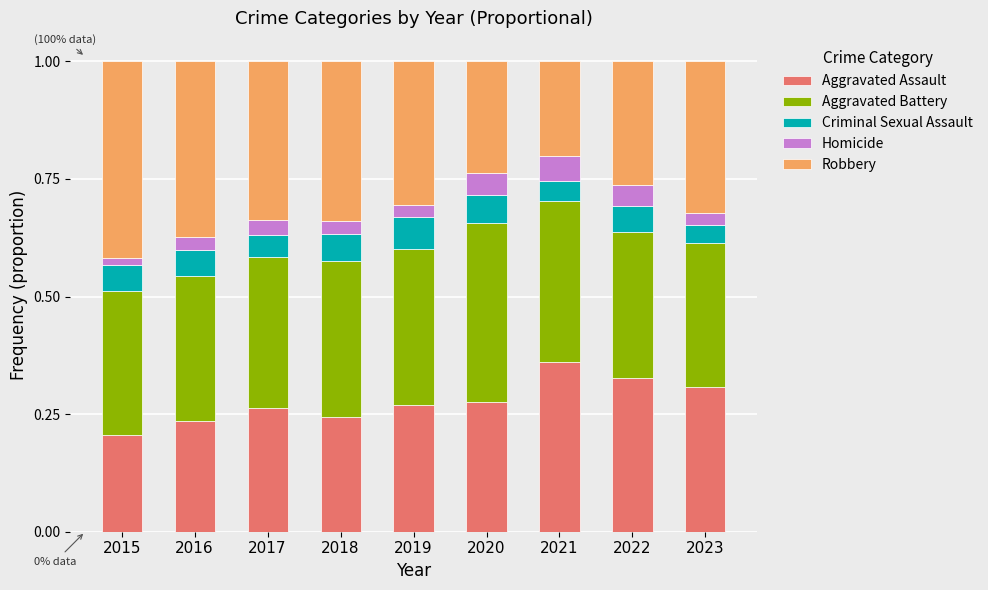

How many Aggravated Assault values are between 0 and 1?

9